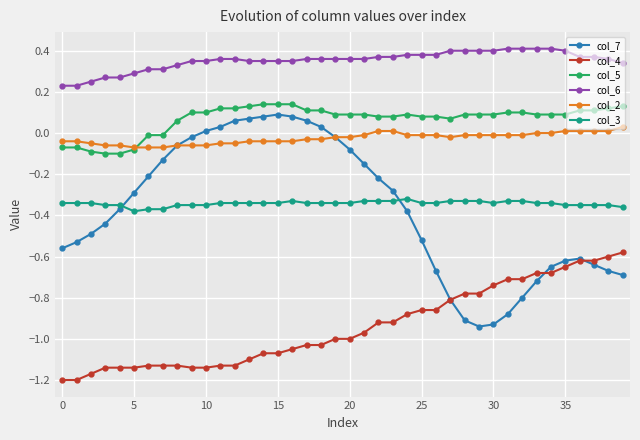

Which series has the largest total across all categories?

col_6